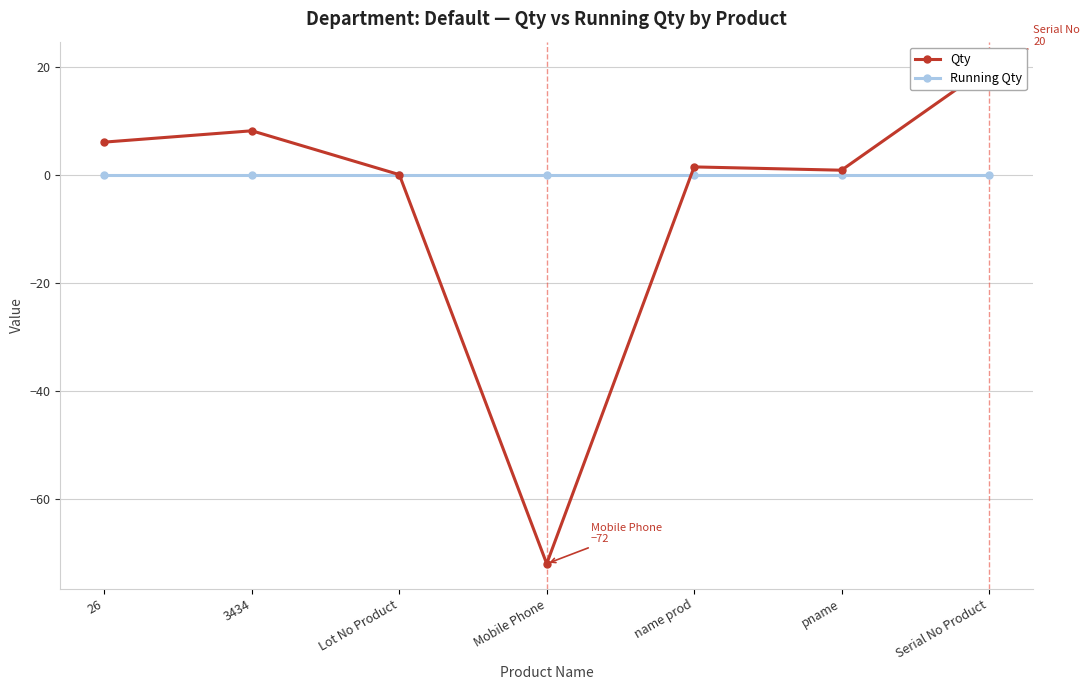

How many intersections are there between Qty and Running Qty?

2